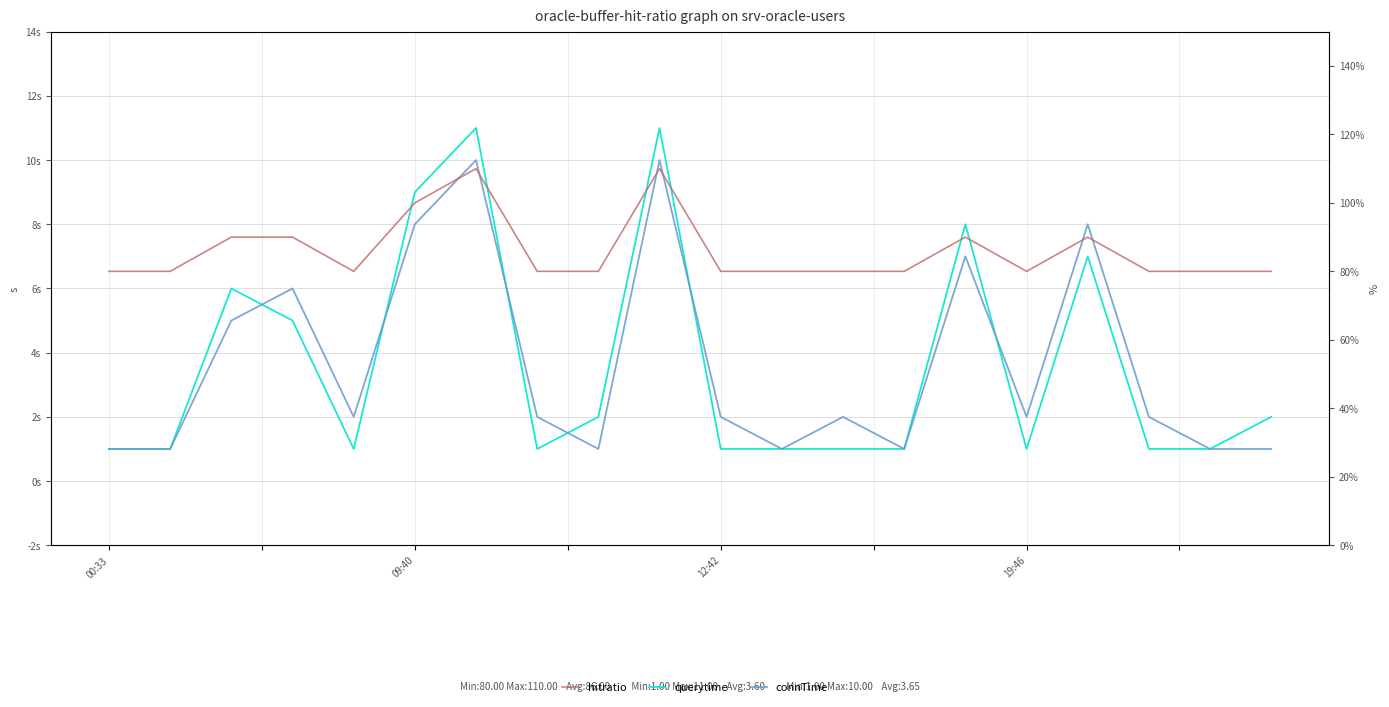

How many times do connTime and querytime cross each other?

6